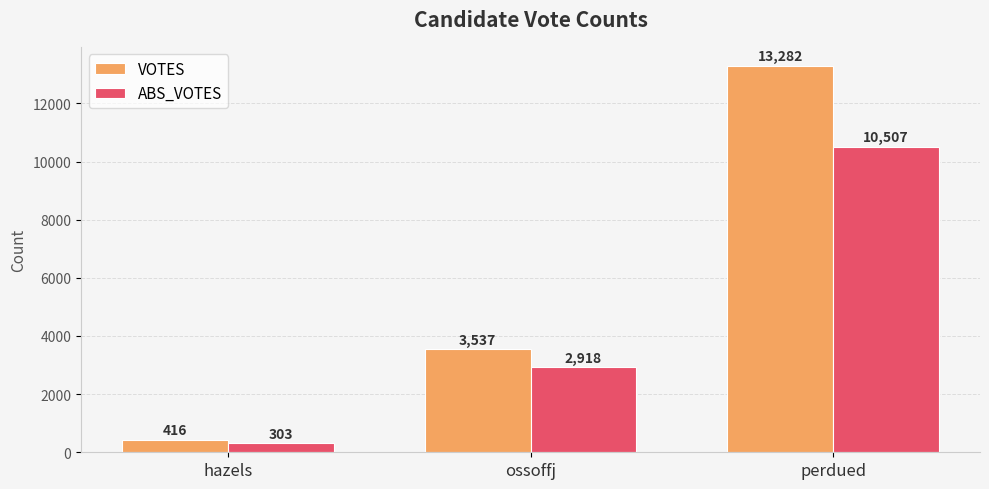

List the labels in order of ABS_VOTES value, largest first.

perdued, ossoffj, hazels